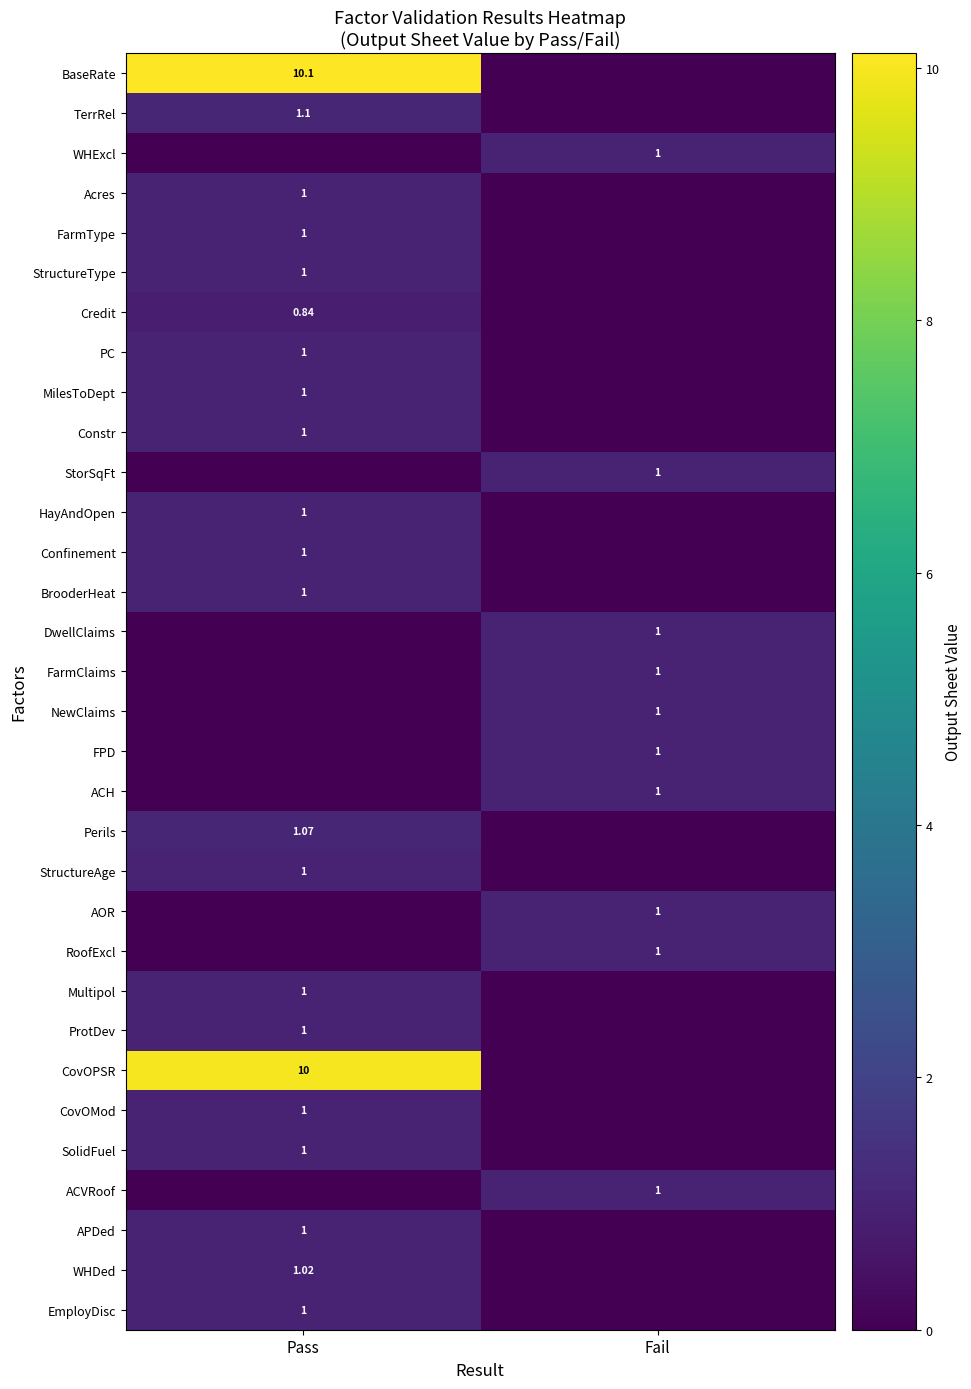

Which series changed the most between Pass and Fail?

BaseRate